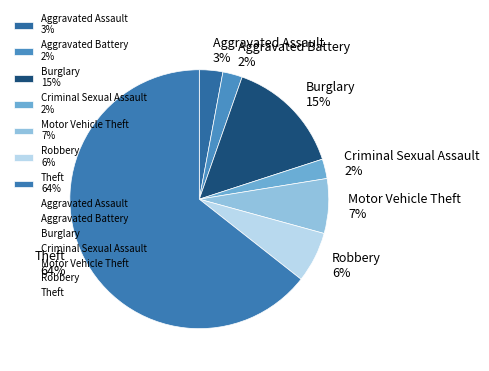

What percentage is the Aggravated Assault 3% slice, to the nearest percent?

3%